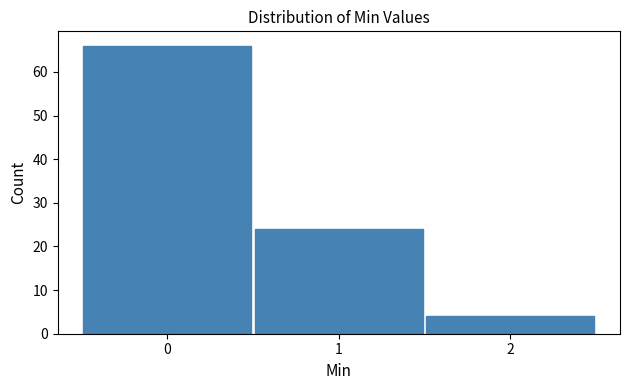

Reading left to right, transcribe this chart: for each bar, give the range it covers on the x-axis and its height. The values are not printed on the chart, so give them approximately, as read against the axis.

-0.5 to 0.5: 66
0.5 to 1.5: 24
1.5 to 2.5: 4